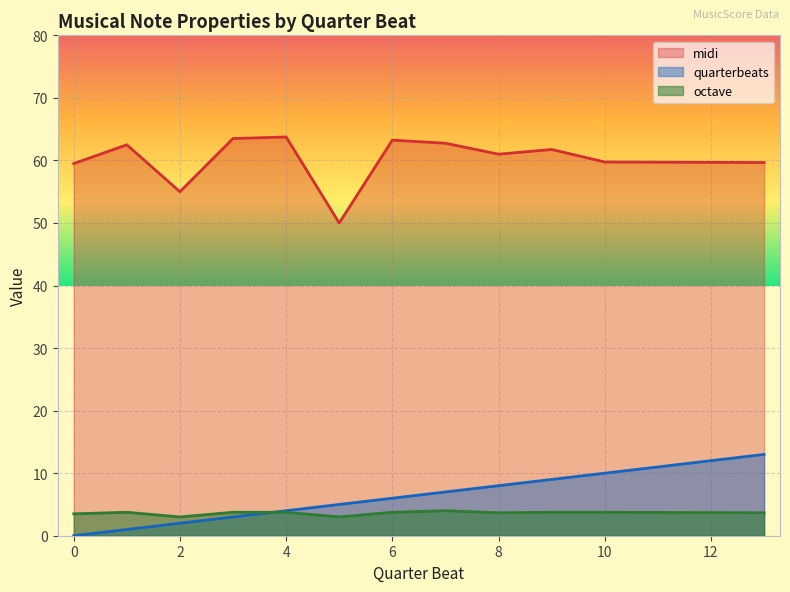

Count the number of data series in this chart.

3